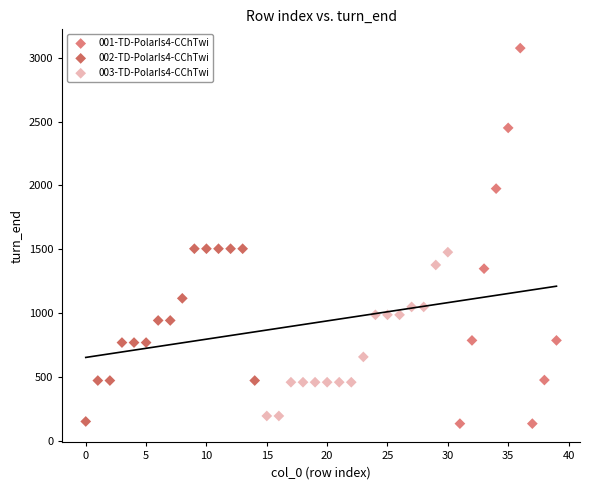

What are all the series names shown in the legend?

001-TD-PolarIs4-CChTwi, 002-TD-PolarIs4-CChTwi, 003-TD-PolarIs4-CChTwi